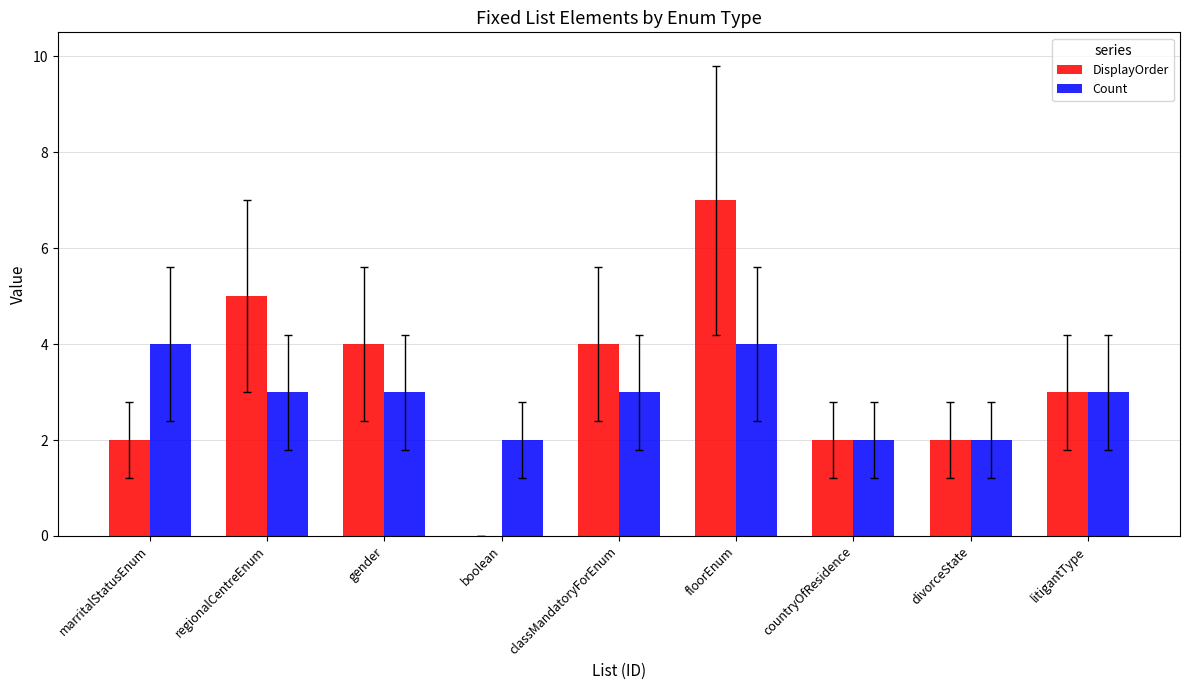

What is the total value across all series at marritalStatusEnum?

6